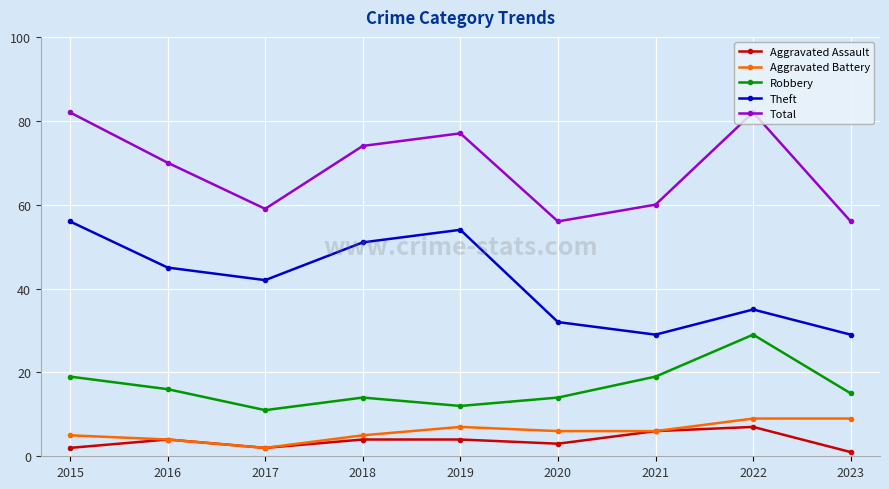

How many categories are shown in the chart?

9